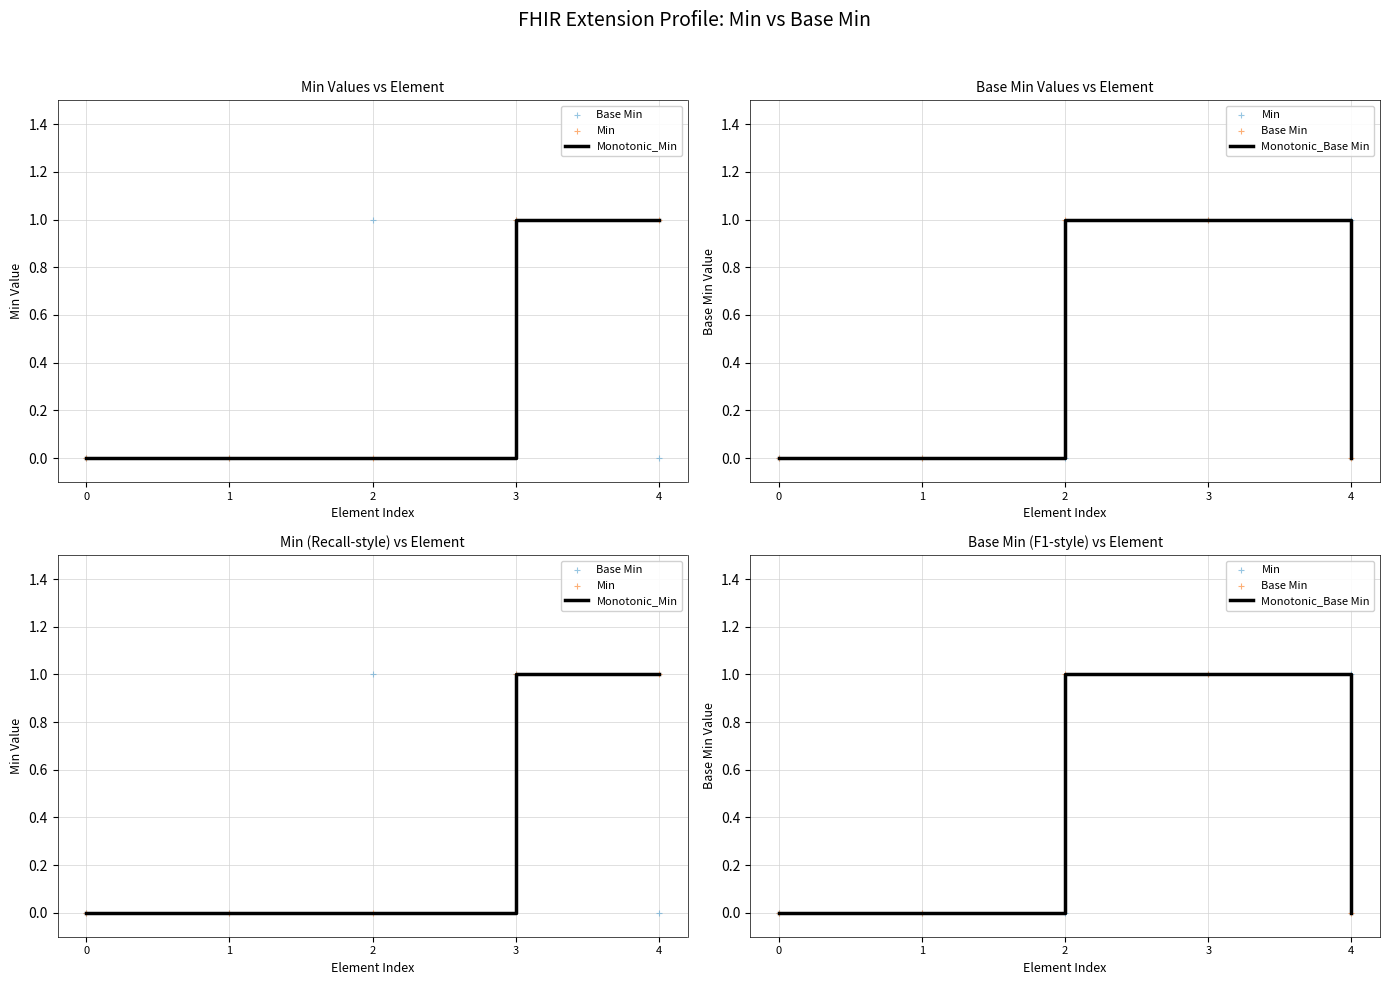

Is the value of Monotonic_Base Min at 0 greater than the value of Monotonic_Min at 1?

No